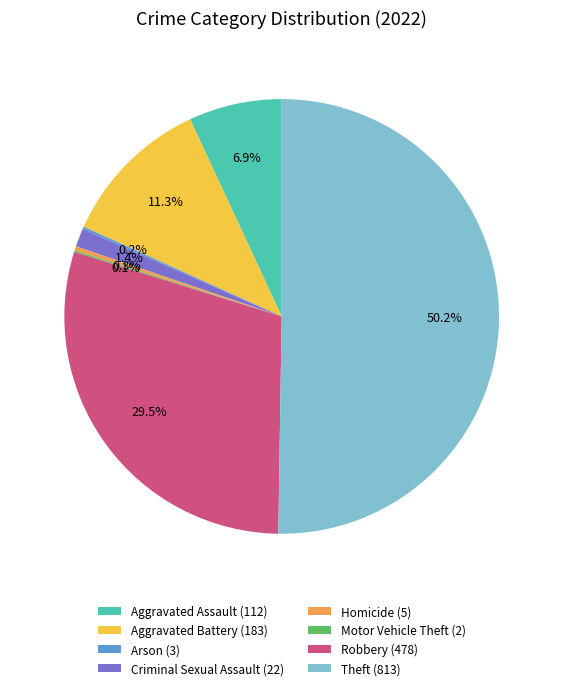

Is the sum of Robbery (478) and Criminal Sexual Assault (22) greater than half?

No